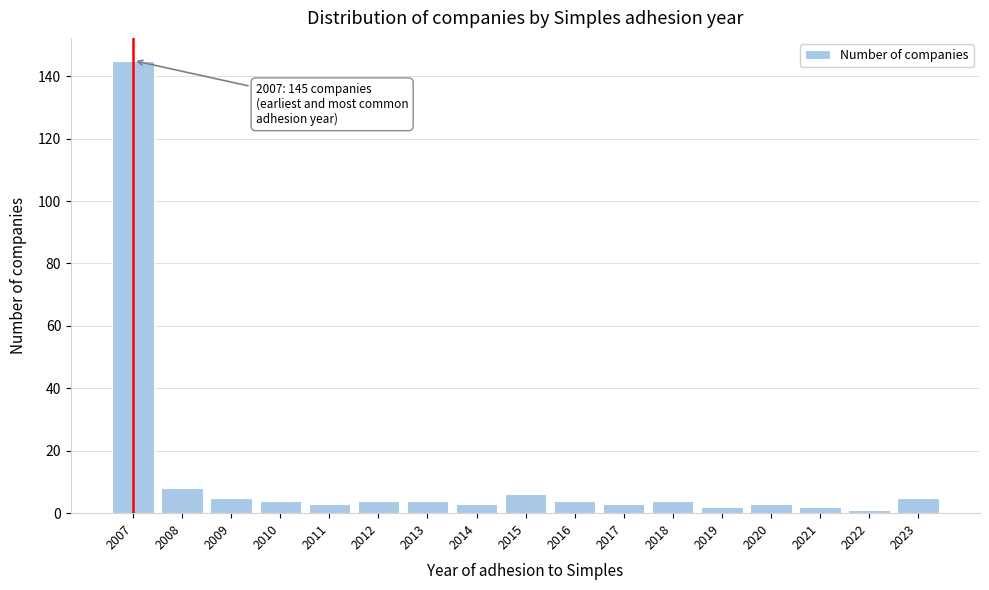

Reading right to left, transcribe all the data shown in this chart.

2023=5	2022=1	2021=2	2020=3	2019=2	2018=4	2017=3	2016=4	2015=6	2014=3	2013=4	2012=4	2011=3	2010=4	2009=5	2008=8	2007=145